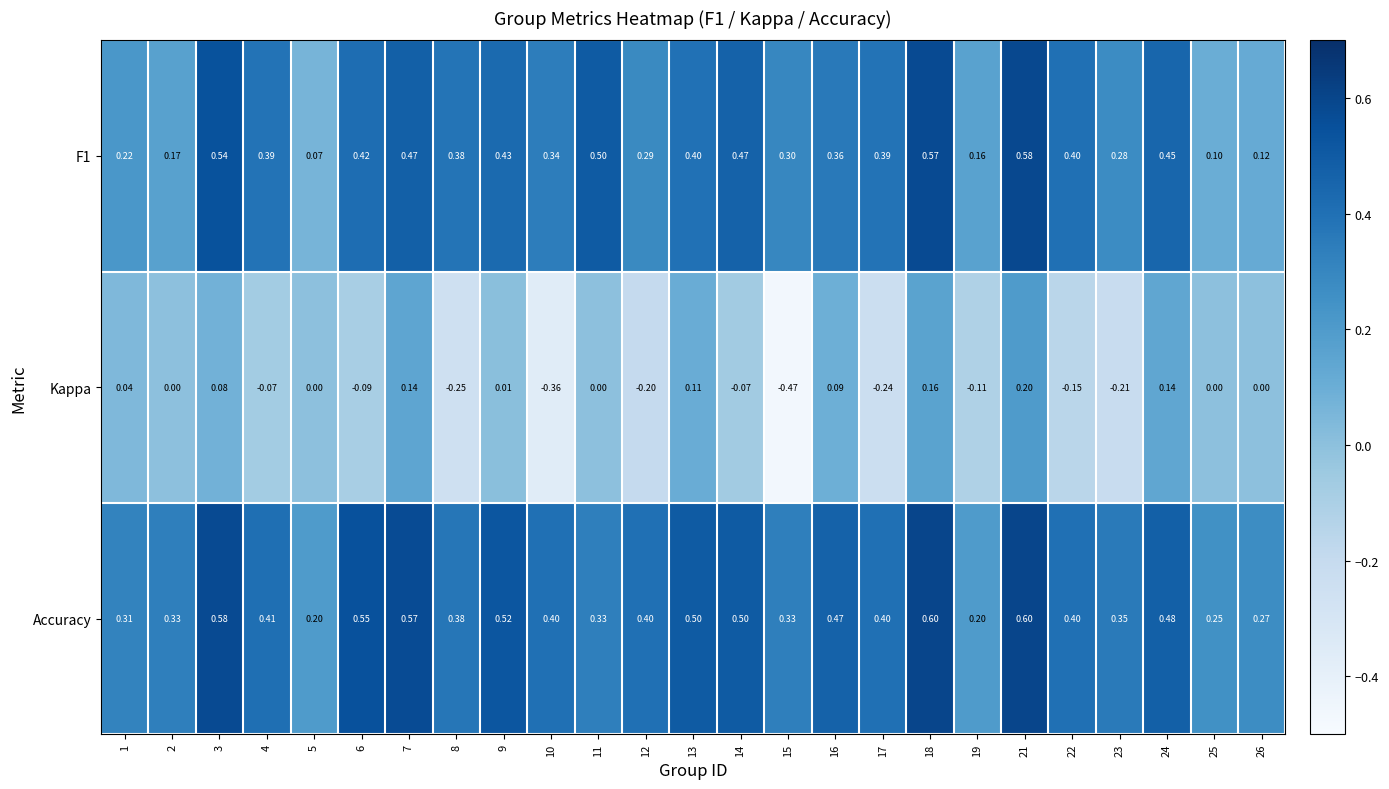

Which series has the largest total across all categories?

Accuracy